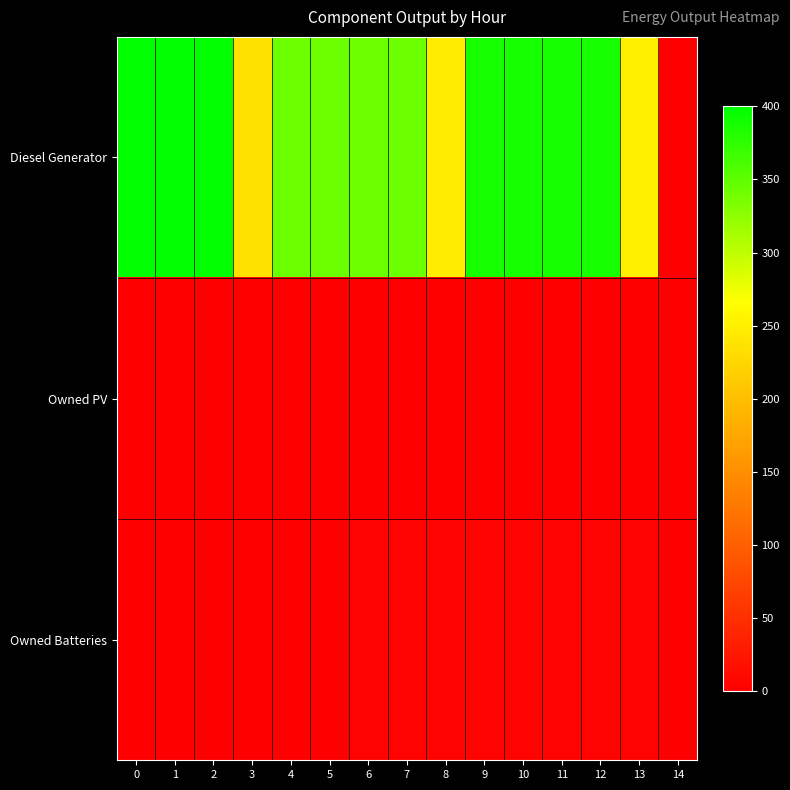

Reading left to right, what are all the values shown in this chart?

Diesel Generator: 0=400	1=400	2=400	3=235	4=343	5=343	6=343	7=343	8=247	9=389	10=389	11=389	12=389	13=250	14=0
Owned PV: 0=0	1=0	2=0	3=0	4=0	5=0	6=0	7=0	8=0	9=0	10=0	11=0	12=0	13=0	14=0
Owned Batteries: 0=0	1=0	2=0	3=0	4=0	5=0	6=4	7=4	8=4	9=4	10=4	11=4	12=4	13=4	14=0